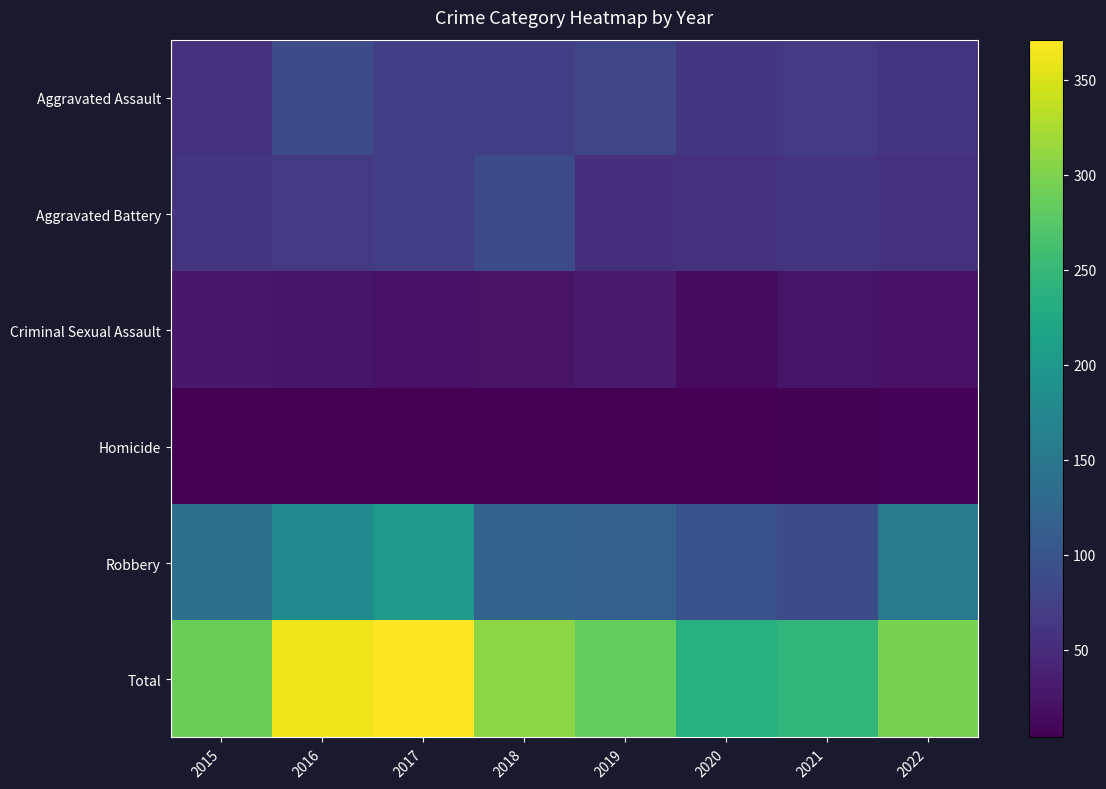

At which category is the sum across all series the highest?

2017